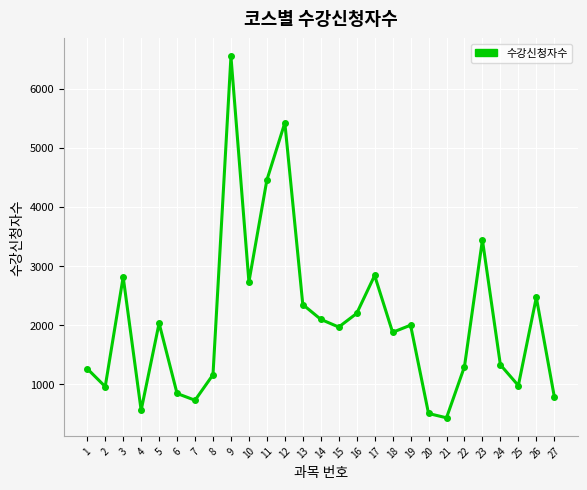

How many series are shown in this chart?

1